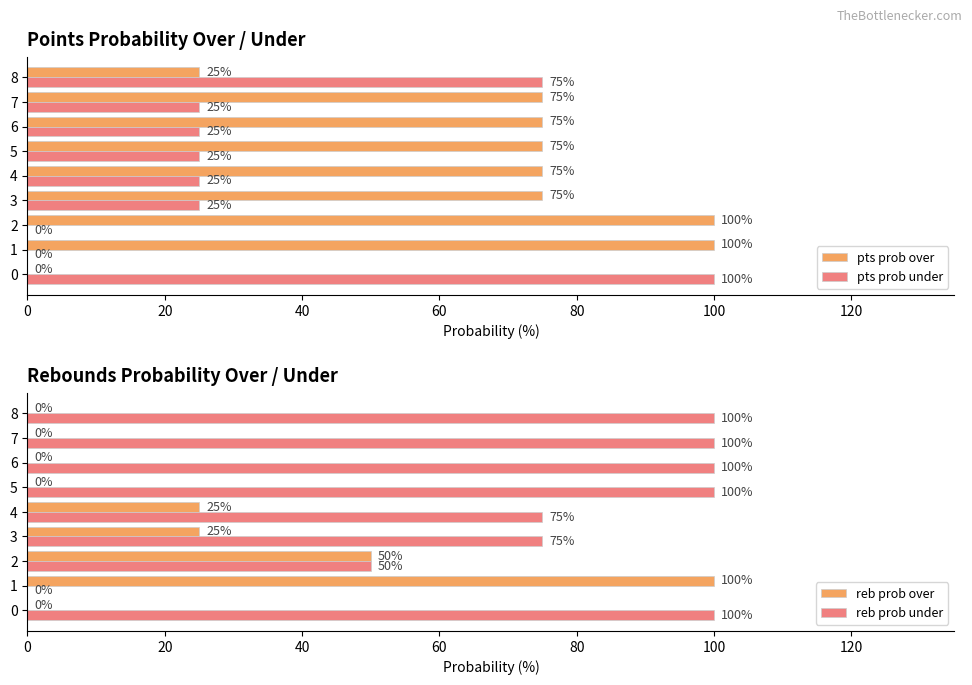

How many positive values does the pts prob under series have?

7